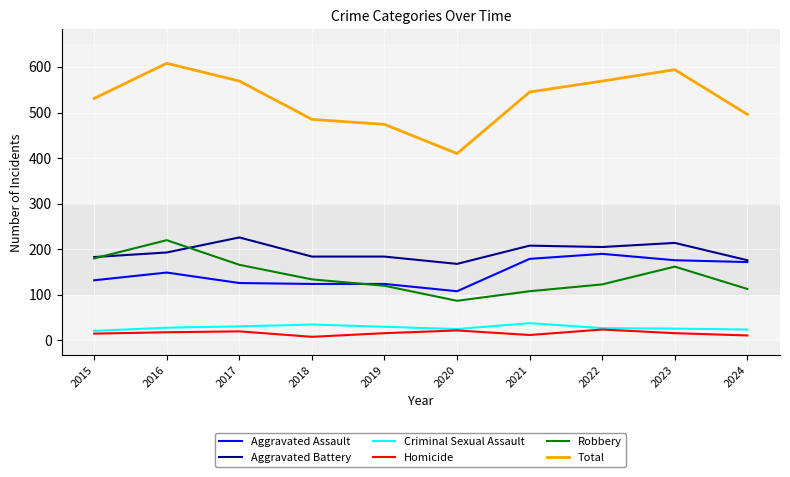

What is the sum of all Aggravated Battery values?

1941